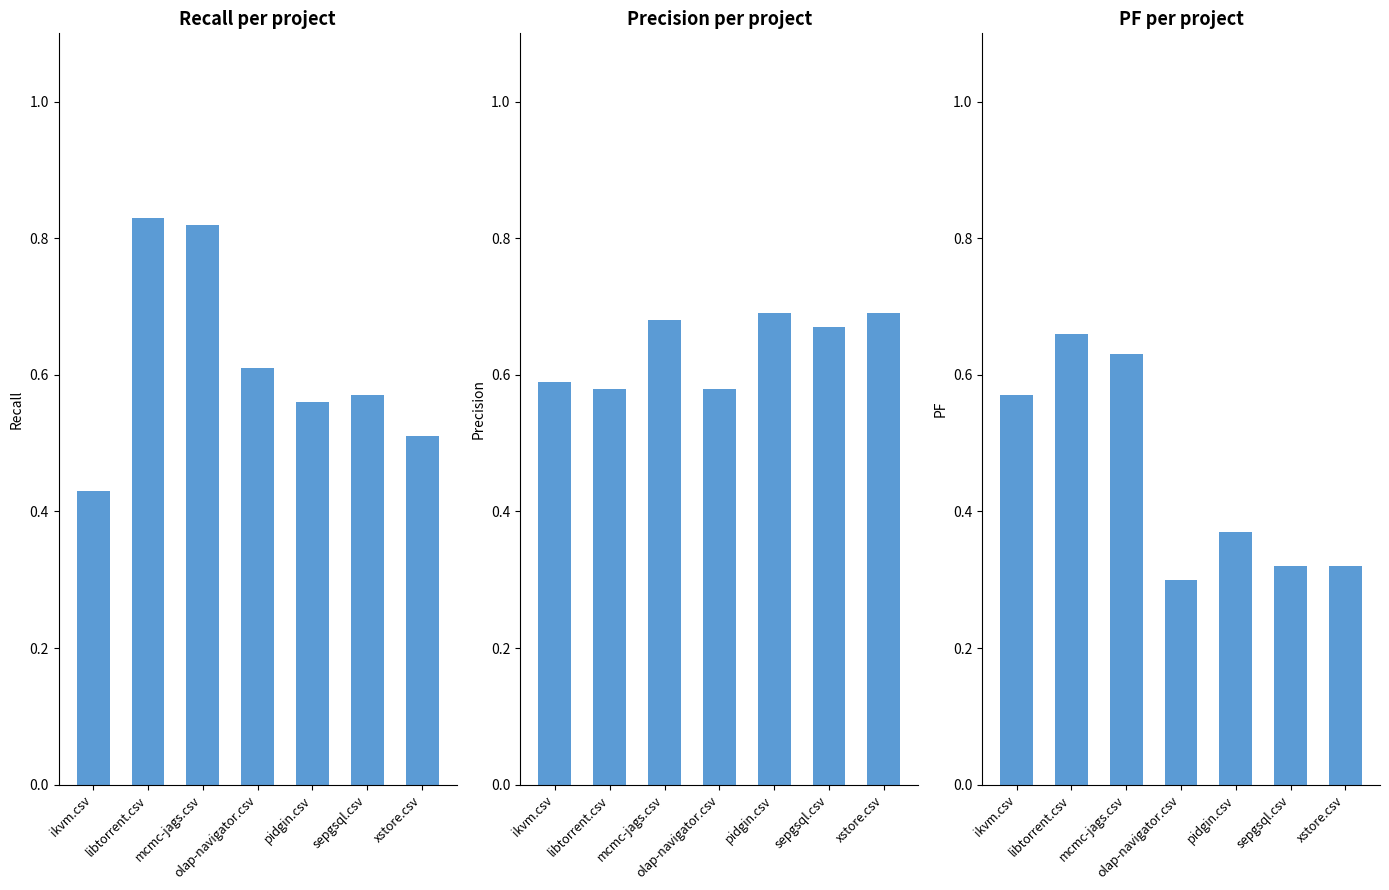

What is the greatest value displayed?

0.8